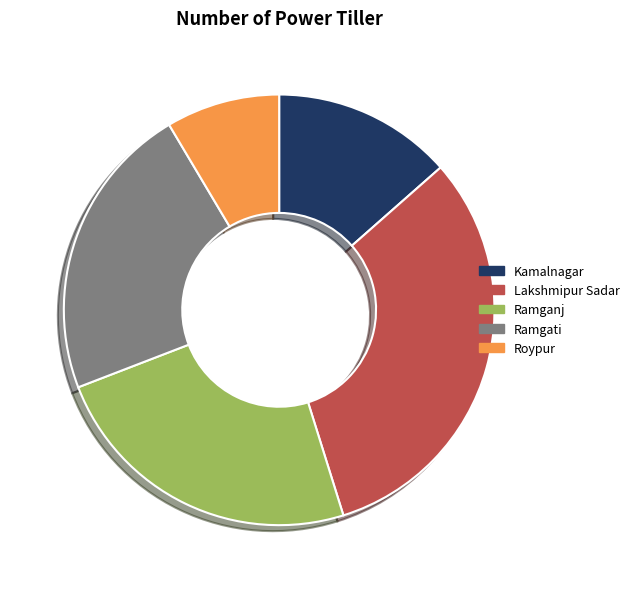

Is there a majority slice in this chart?

No